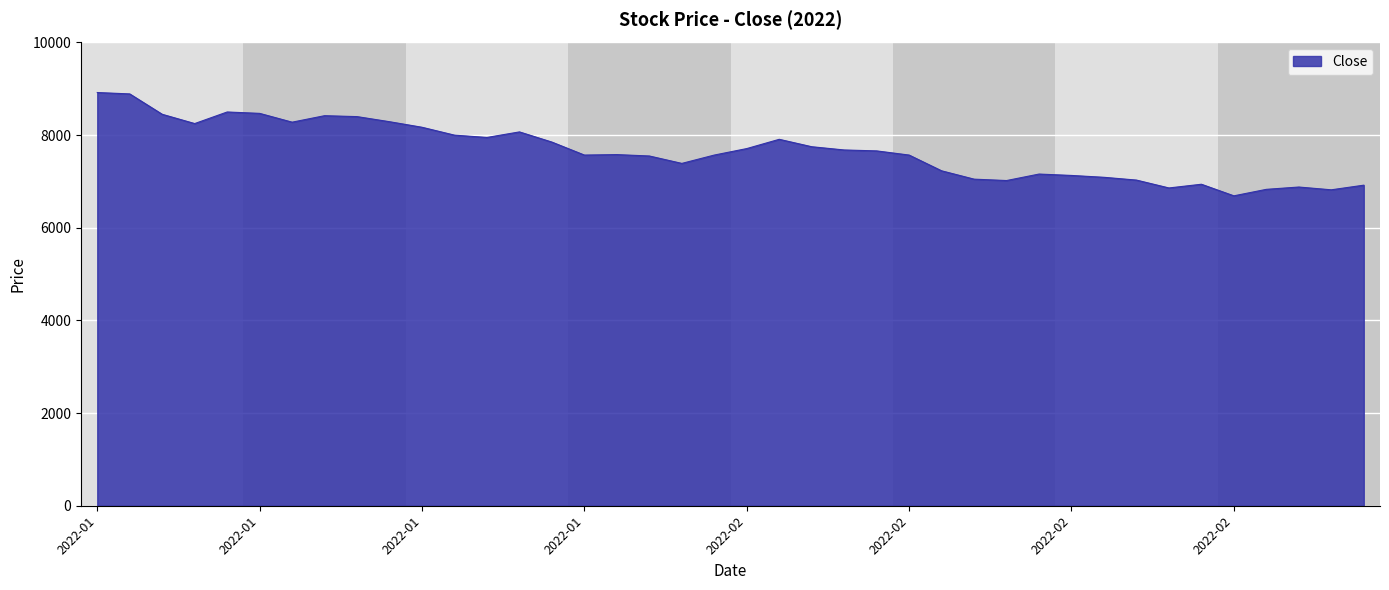

What is the difference between the maximum and minimum values?

2230